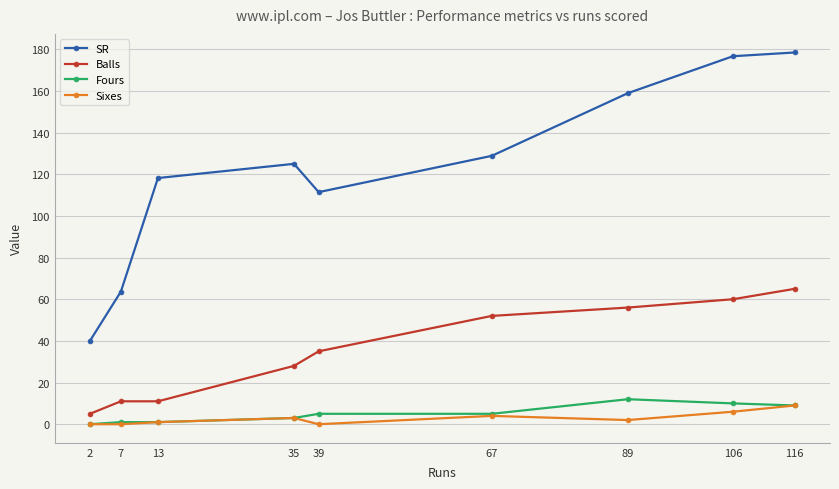

What is the sum of all Fours values?

46.0